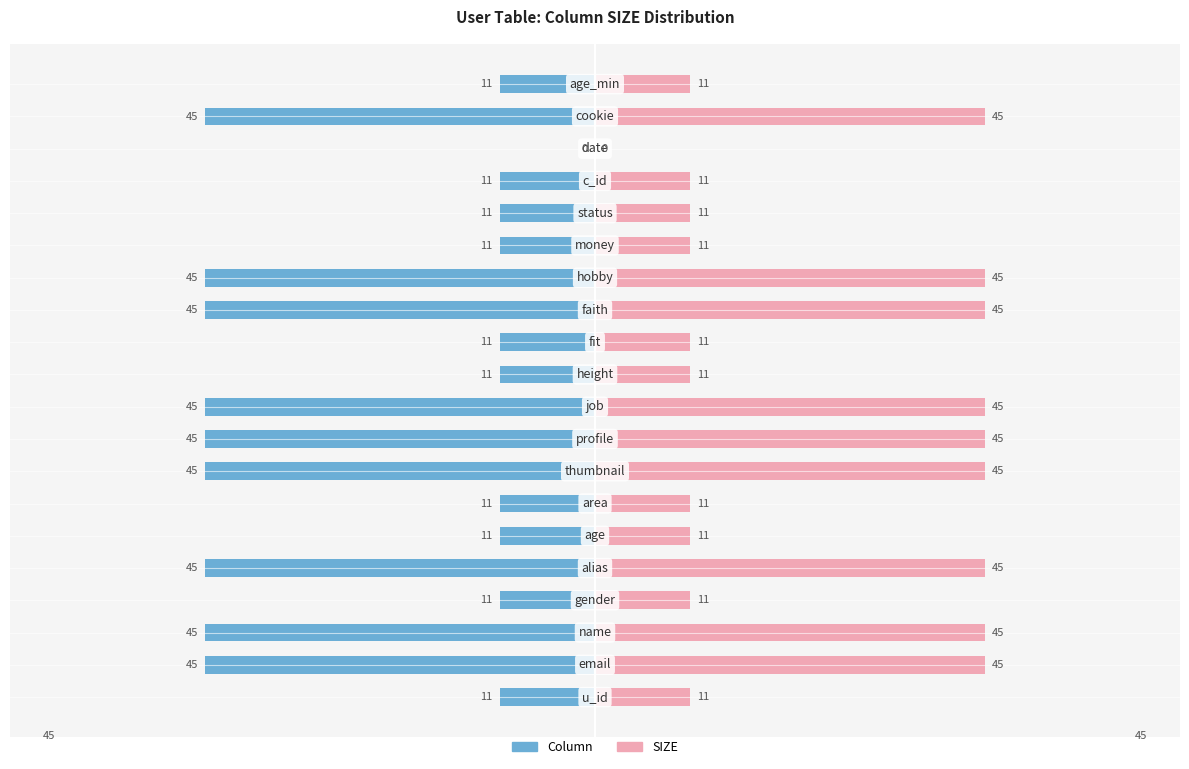

List the series in order of their overall mean, highest first.

SIZE, Column